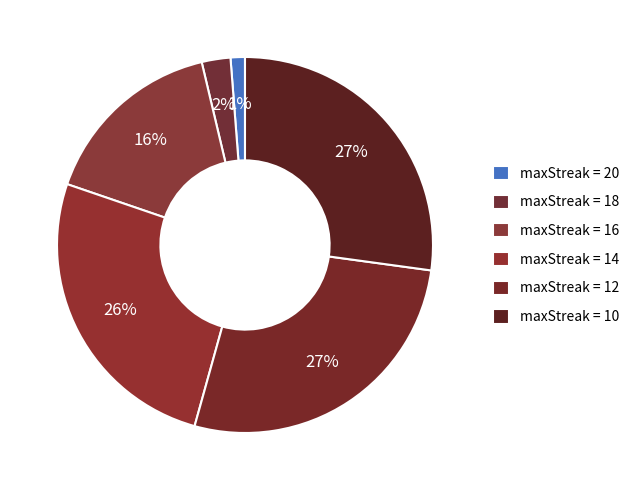

To the nearest percent, what is the average slice percentage?

17%